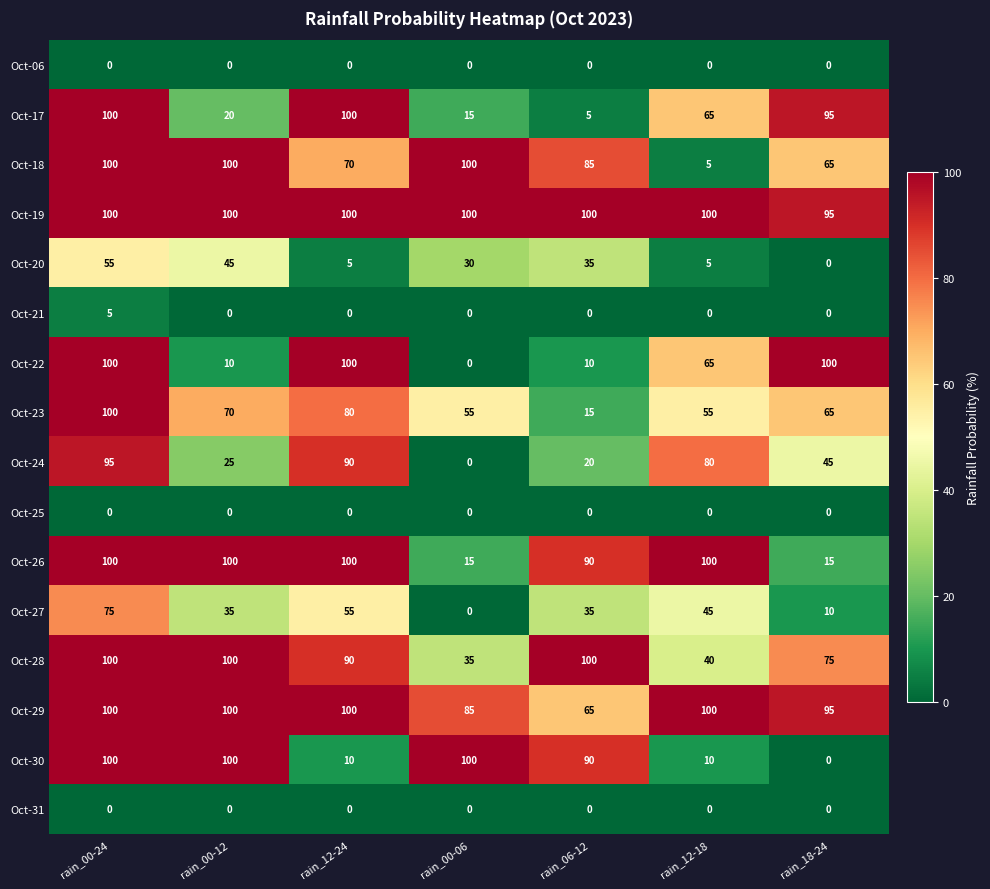

The value of Oct-18 at rain_00-06 is 100. True or false?

True